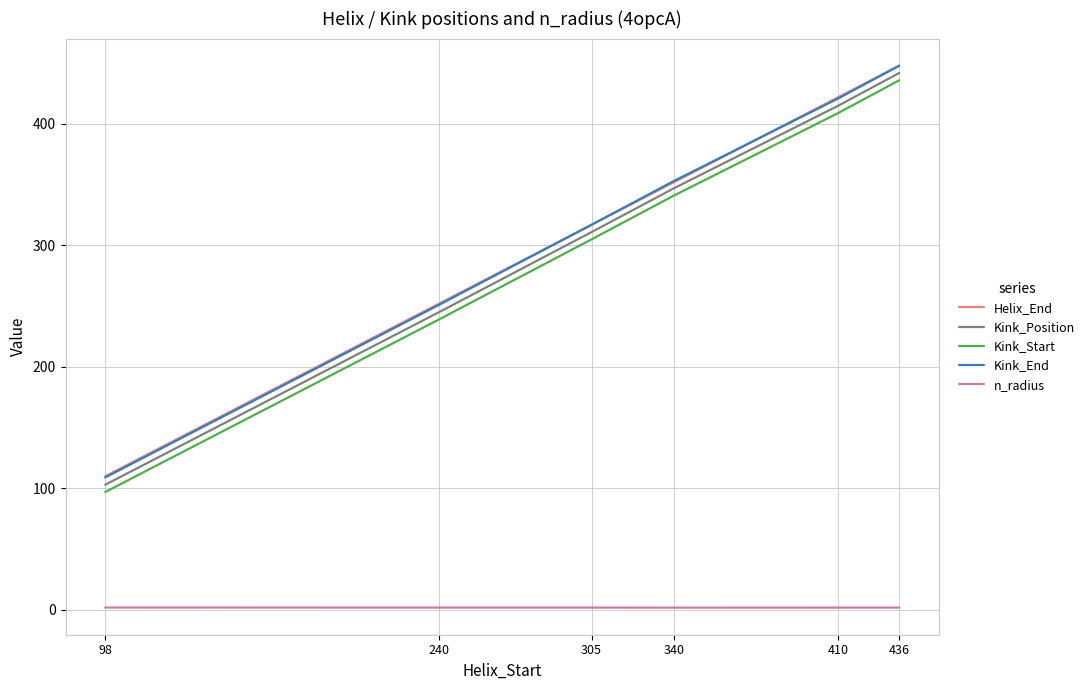

True or false: Helix_End and Kink_Start intersect in this chart.

False